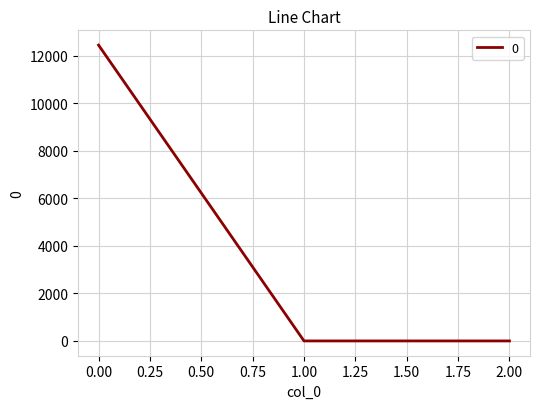

What is the sum of all values?

12439.6